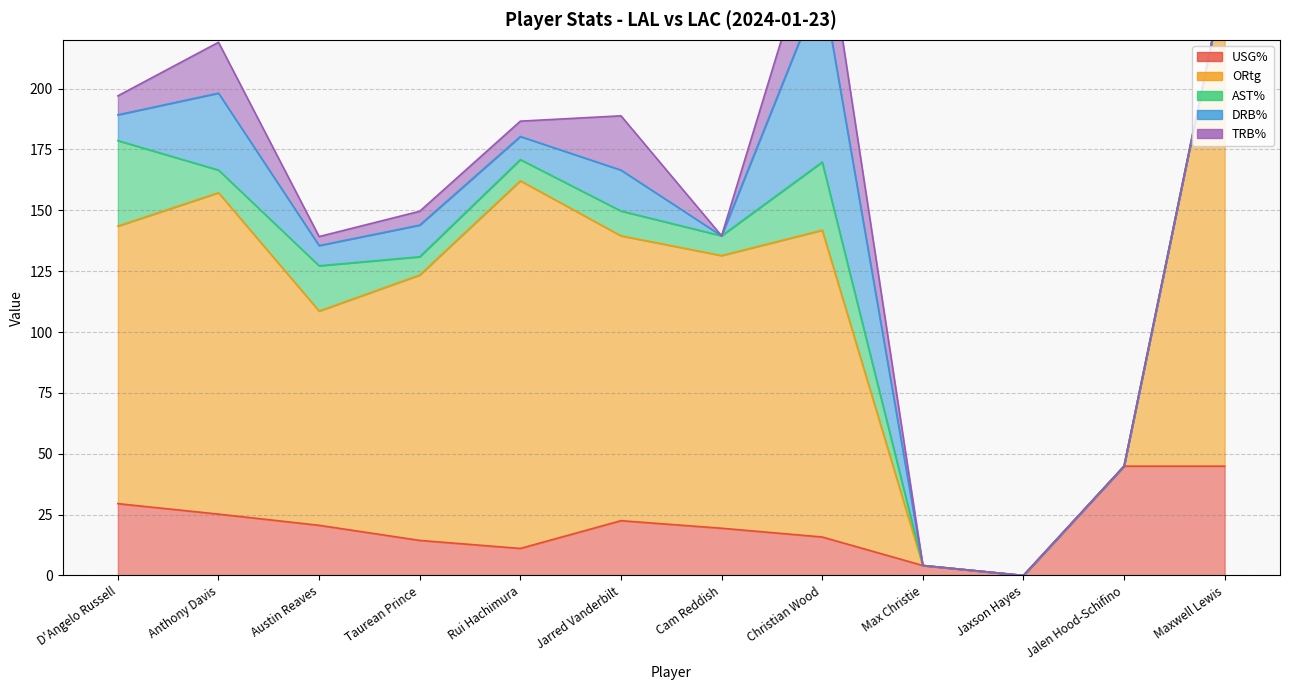

The value of TRB% at Taurean Prince is 5.7. True or false?

True